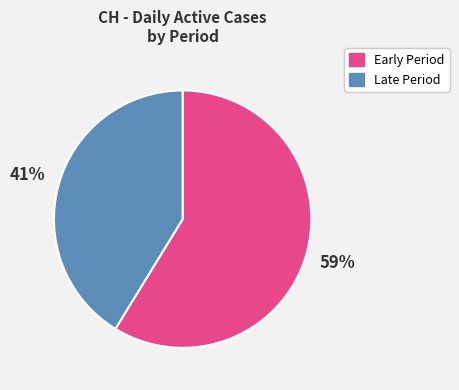

To the nearest percent, what is the average slice percentage?

50%